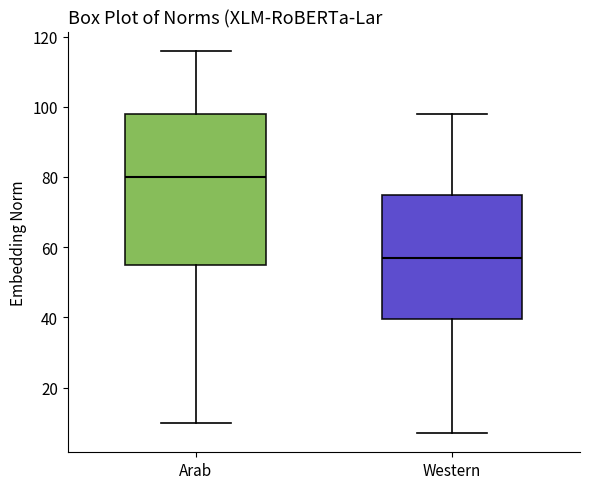

Where is the upper edge of the box for Arab on the y-axis? The values are not printed on the chart, so give them approximately, as read against the axis.

98